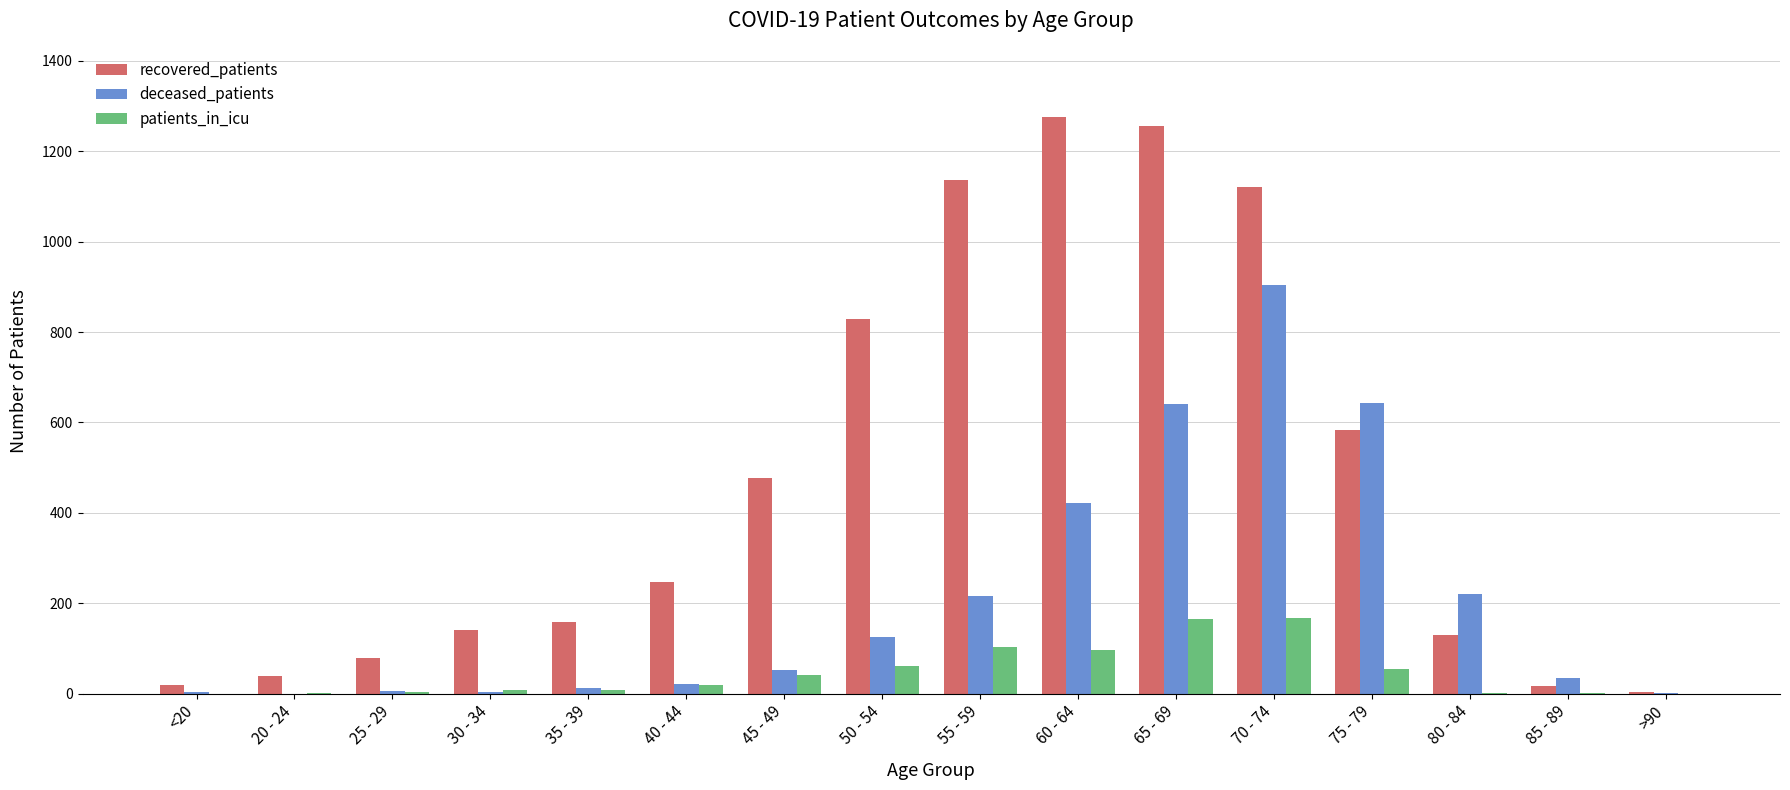

At which category is the sum across all series the highest?

70 - 74